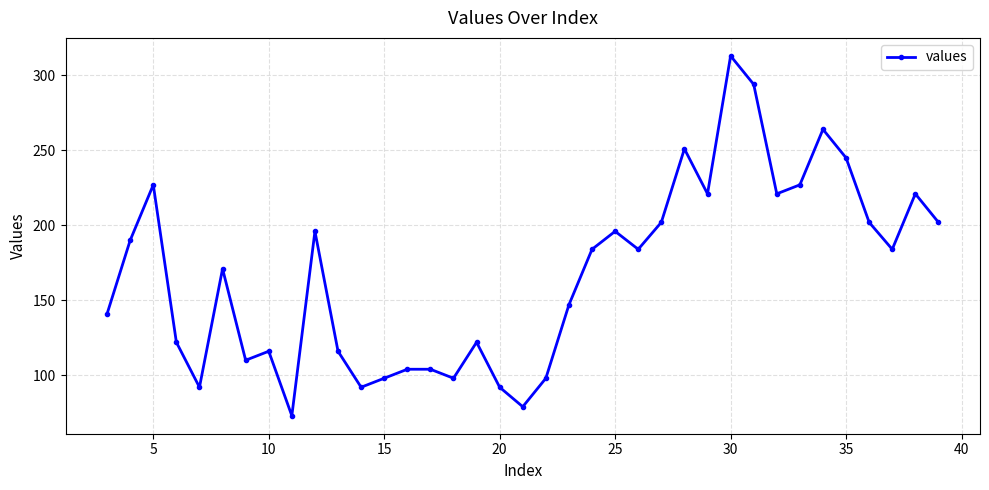

What is the value of the 17th point from the left?

122